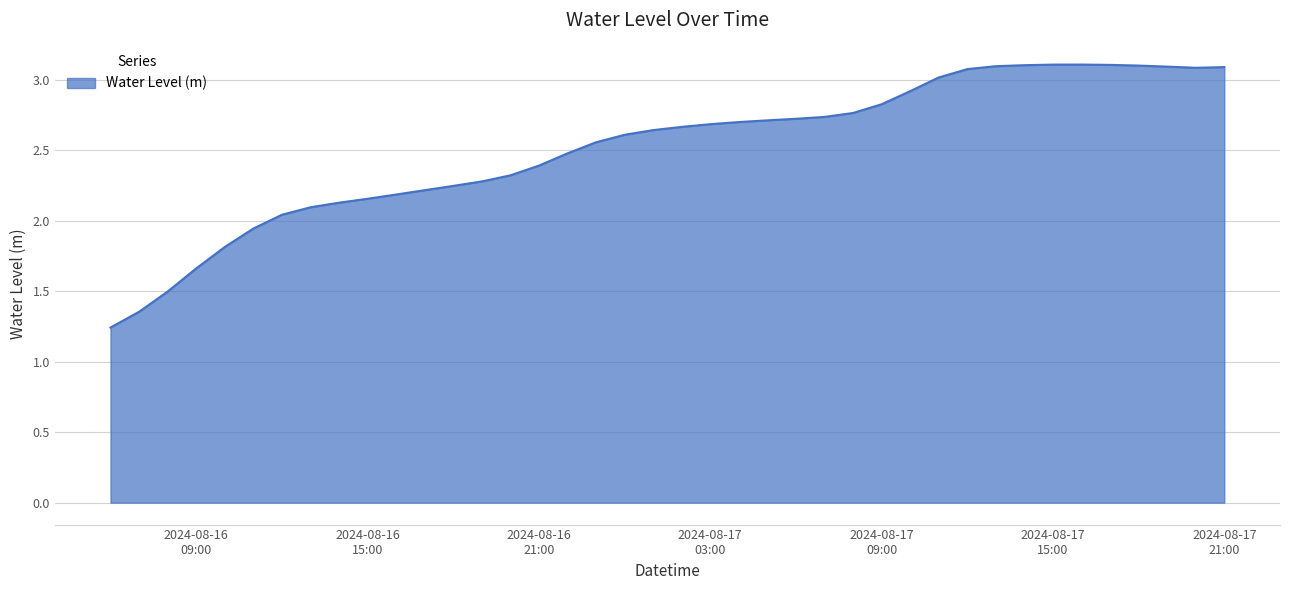

What is the greatest value displayed?

3.1